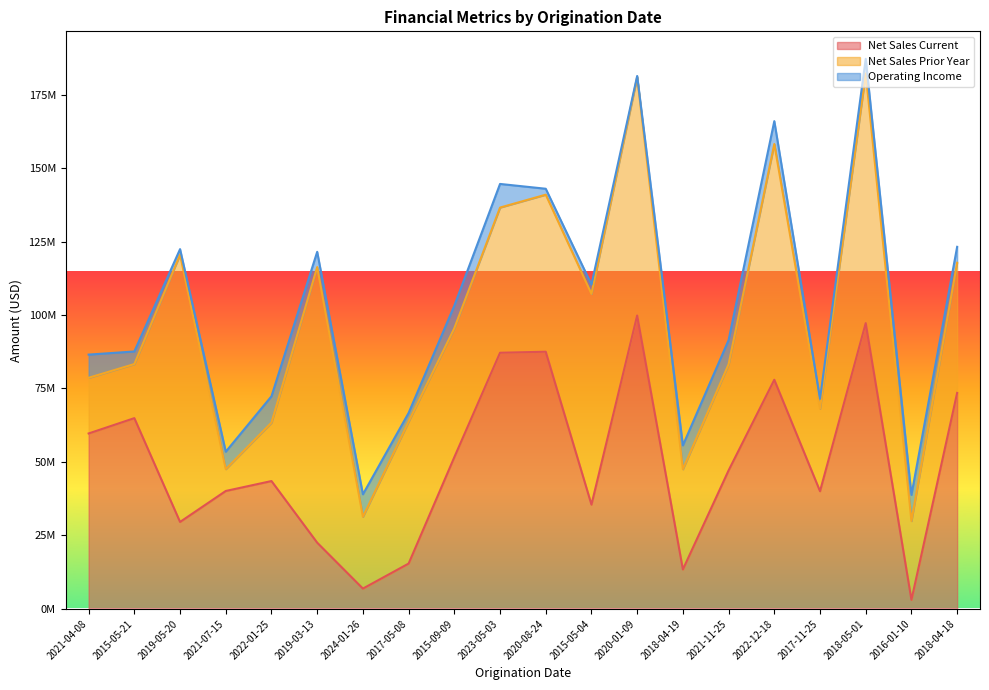

Does the chart display data point markers on the line(s)?

No